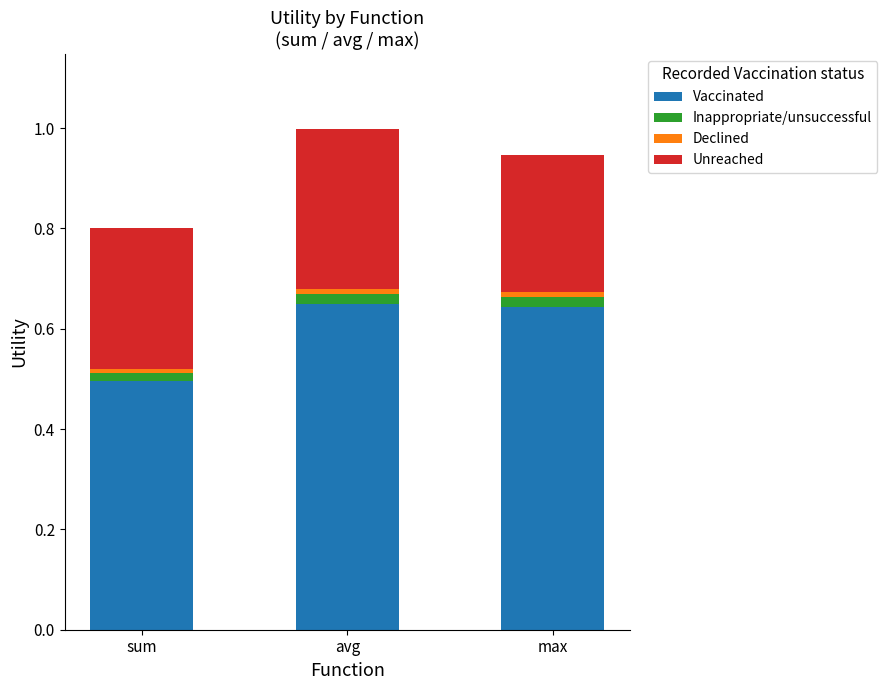

The Vaccinated series shows 0.2 at sum. True or false?

False